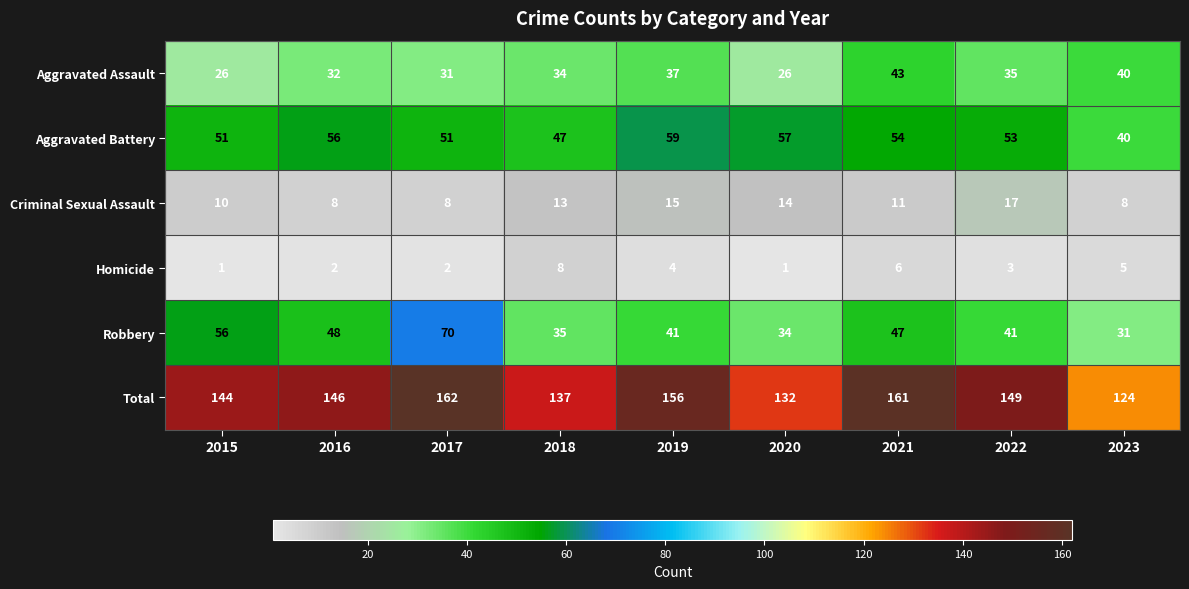

Is it true that Aggravated Battery equals 54 at 2021?

True